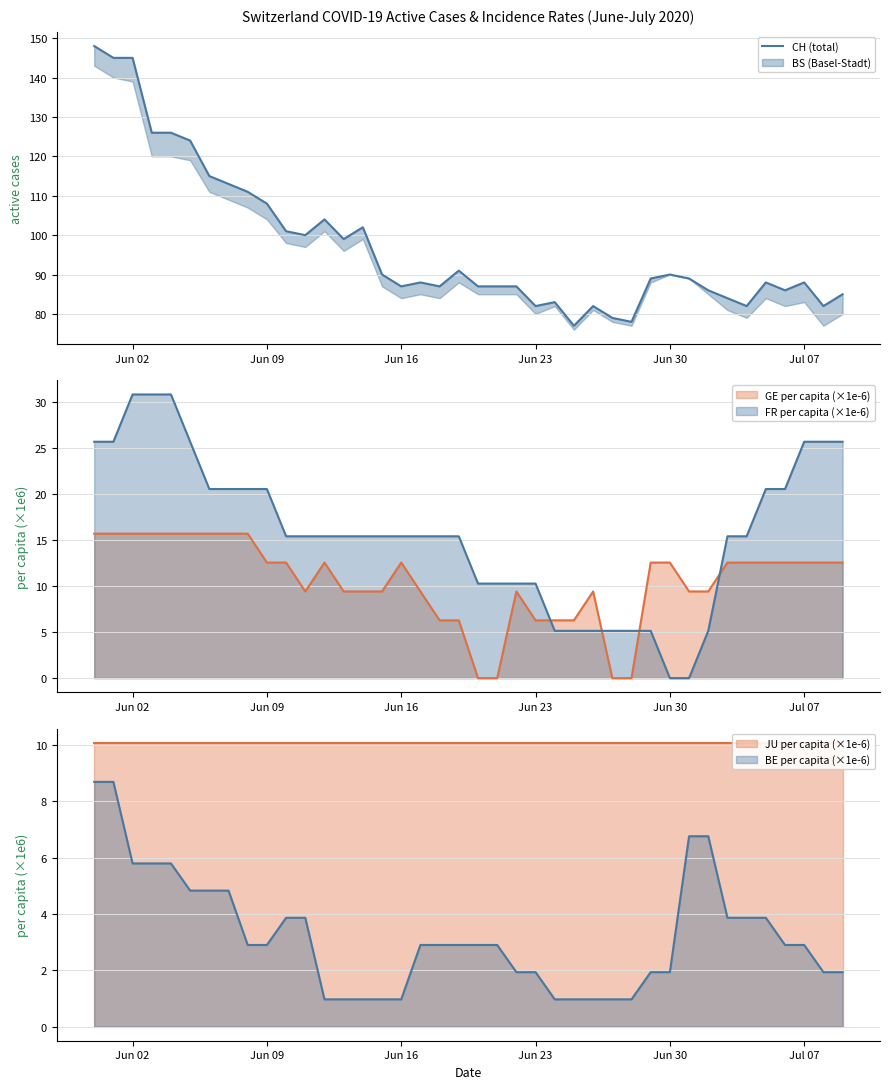

What is the difference between the second highest and second lowest values?

67